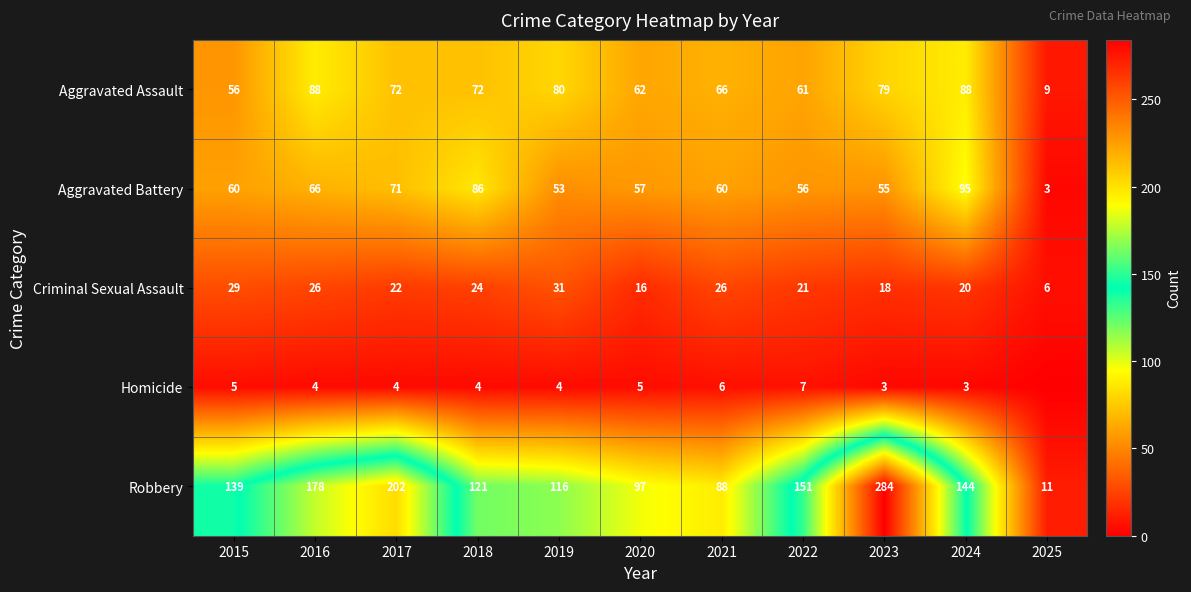

What is the difference between the second highest and second lowest values in the Aggravated Assault series?

32